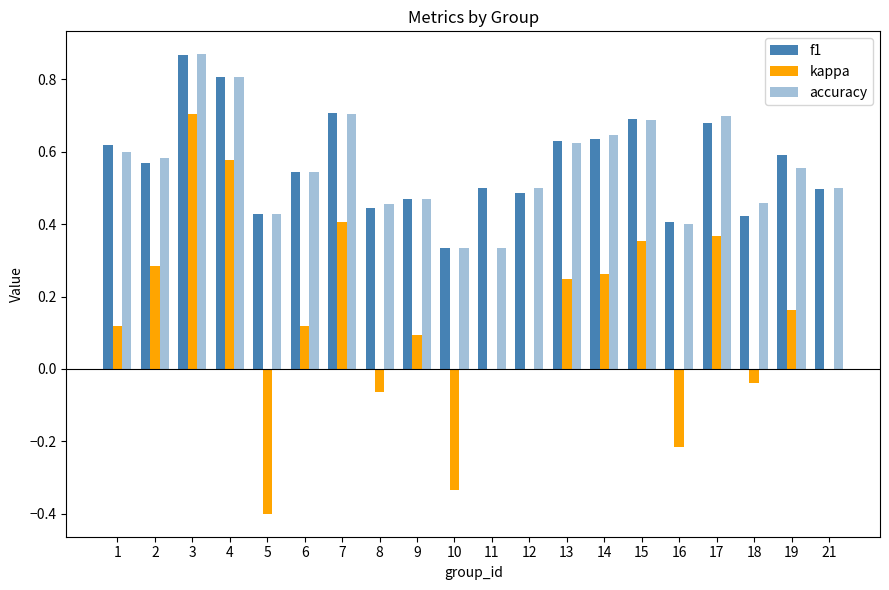

How many groups of bars are there?

20